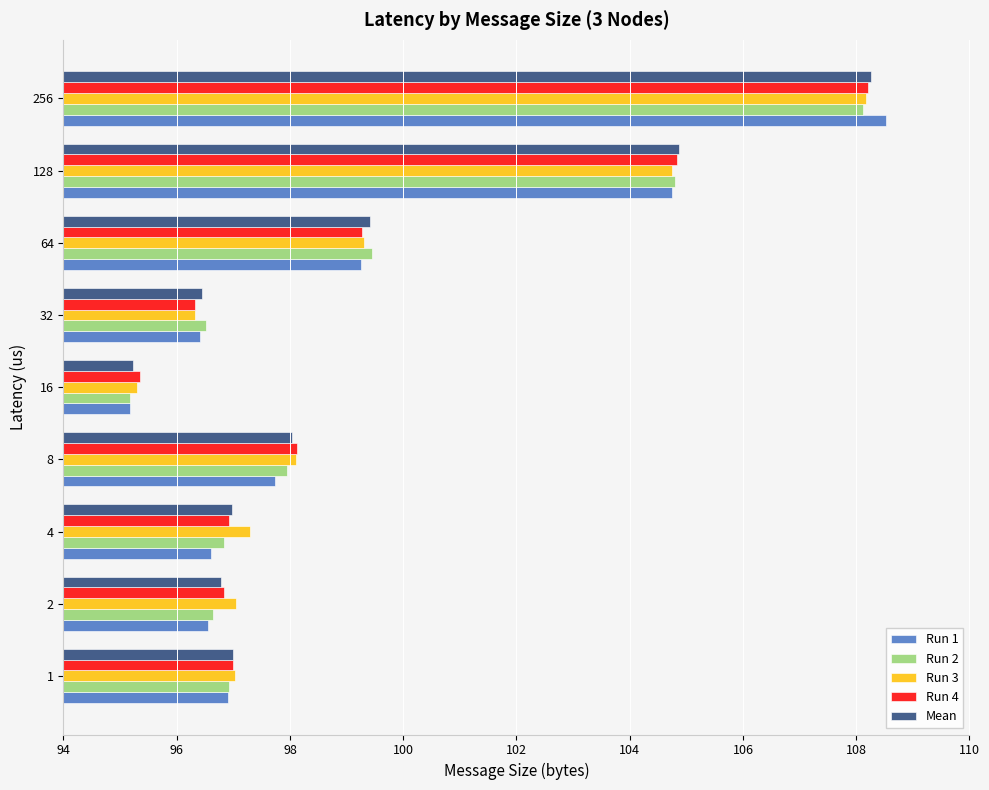

Where is Run 4 nearest to the value 101?

64